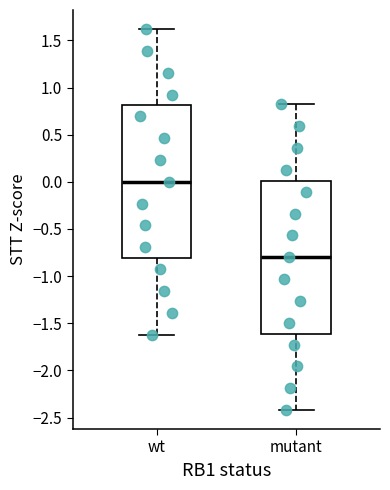

Which box's median line is the lowest?

mutant